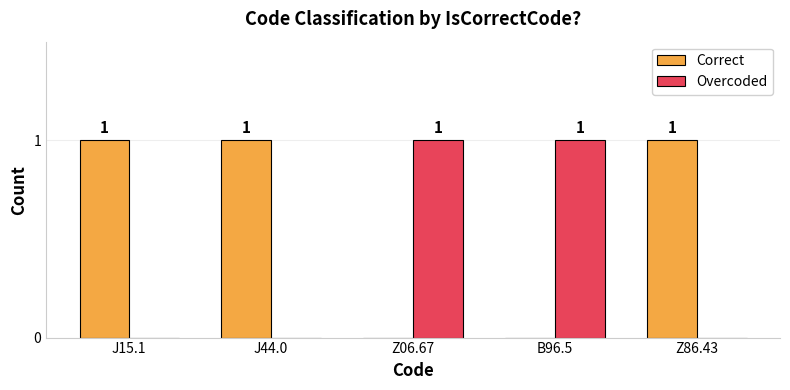

The Correct series shows -1 at B96.5. True or false?

False